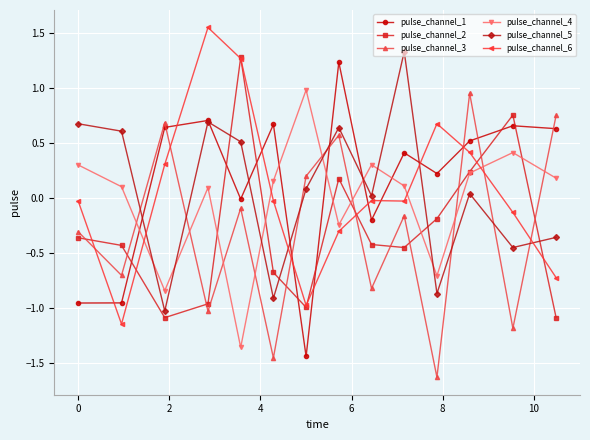

What is the value of the pulse_channel_3 point at the 5th from the left?

-0.1